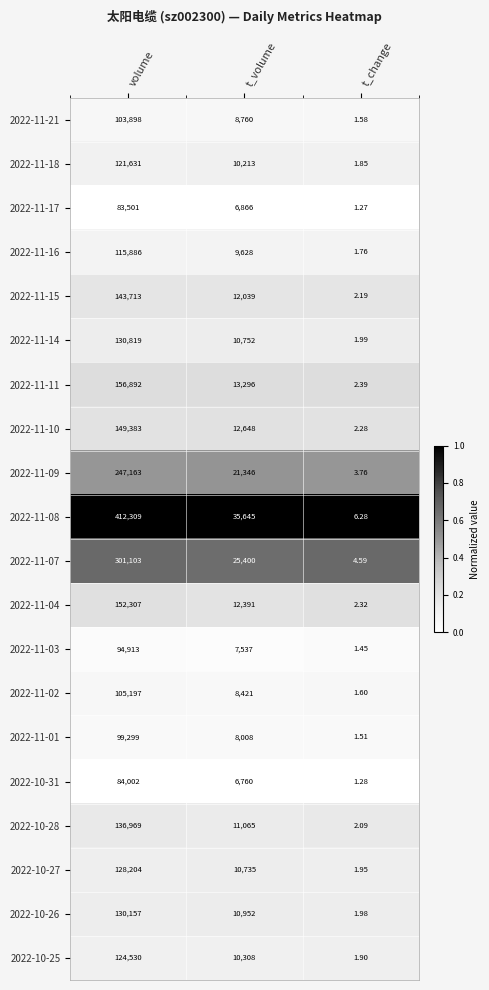

At which category does the chart reach its peak across all series?

volume